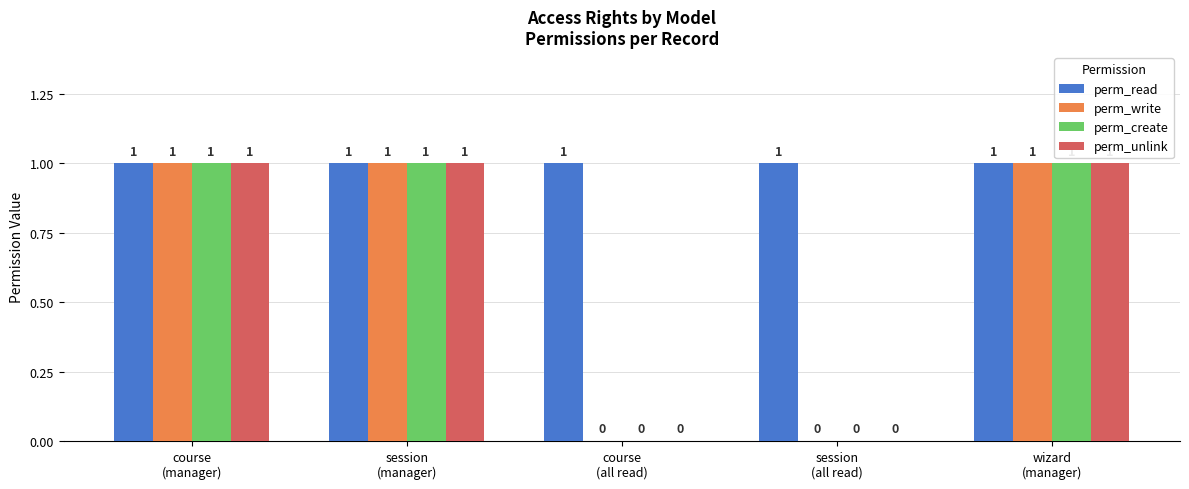

Which series has the largest total across all categories?

perm_read